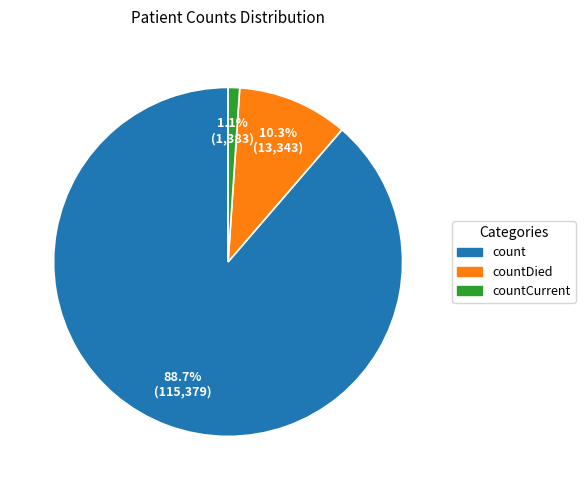

Is there a majority slice in this chart?

Yes